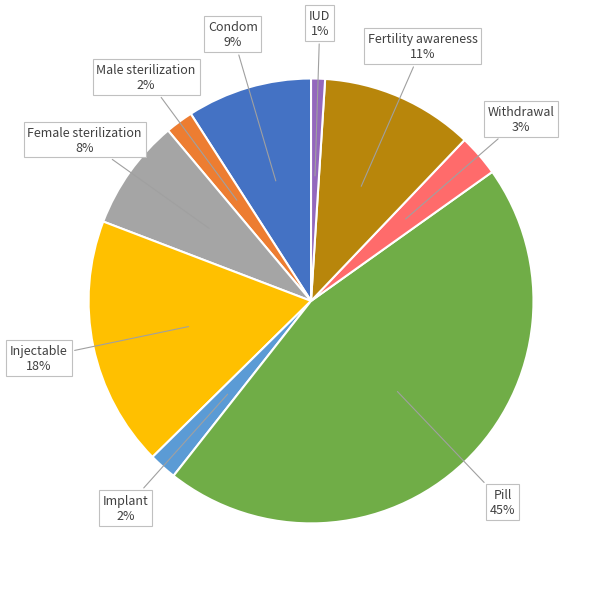

Which slice is the largest?

Pill